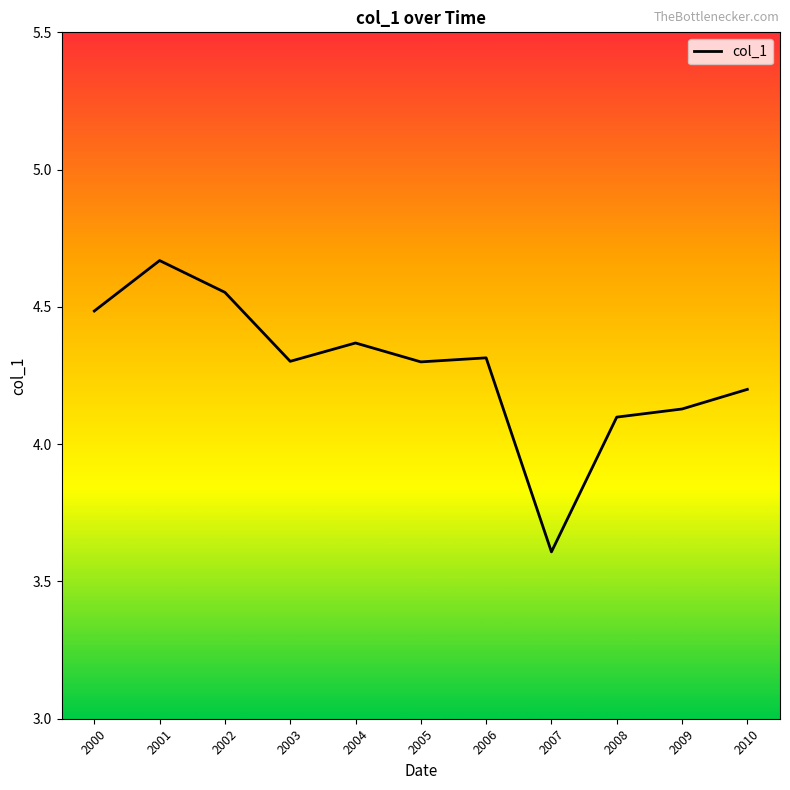

The value at 2007 is 3.6. True or false?

True